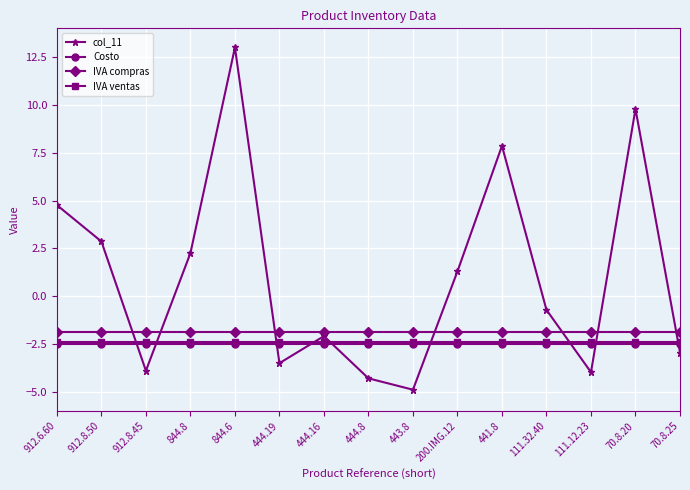

Which series has the largest total across all categories?

col_11